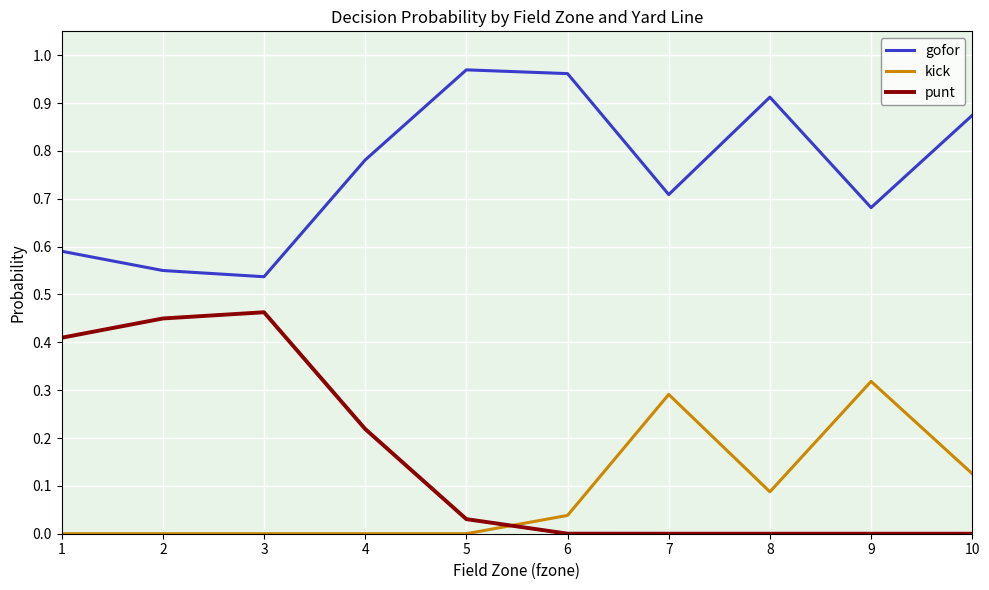

Rank the series by their maximum value, from highest to lowest.

gofor, punt, kick